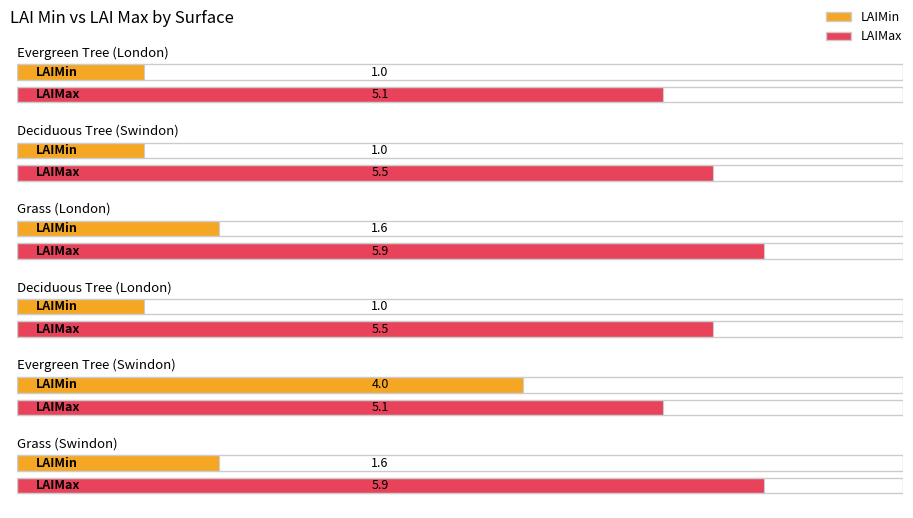

What is the difference between the maximum and minimum values in the LAIMin series?

3.0